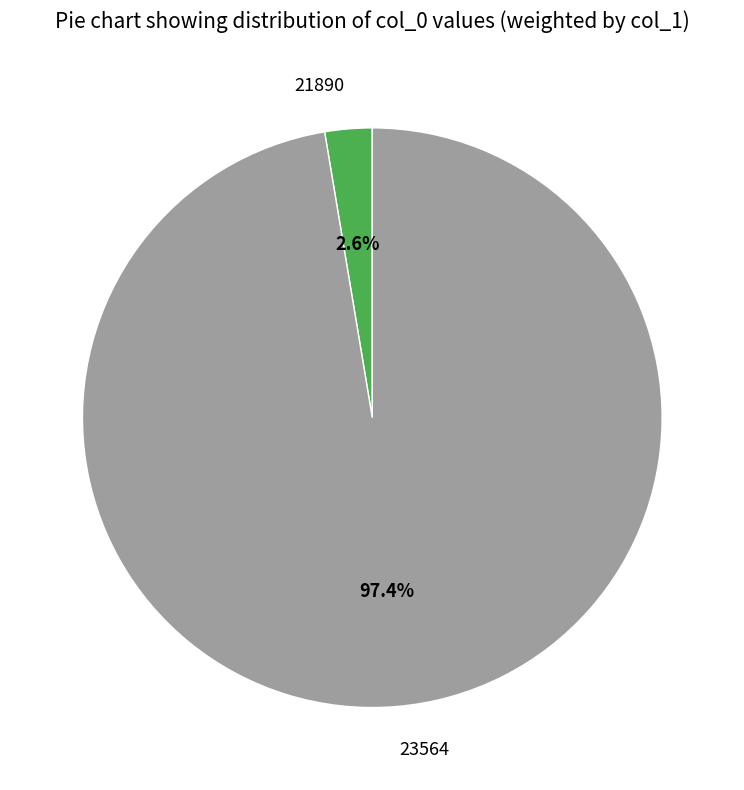

What percentage is the 21890 slice, to the nearest percent?

3%